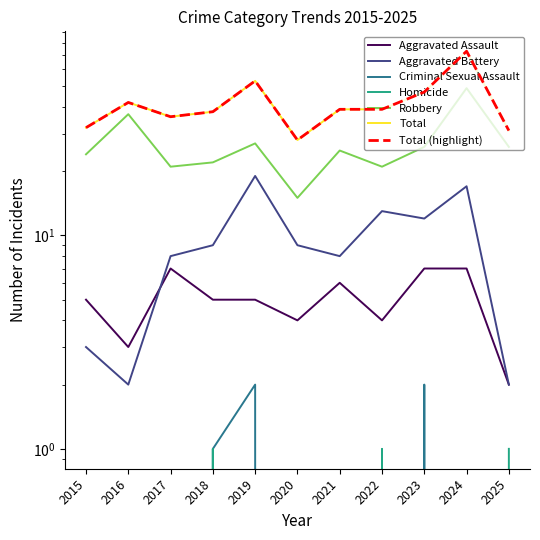

What is the average value of the Total series?

42